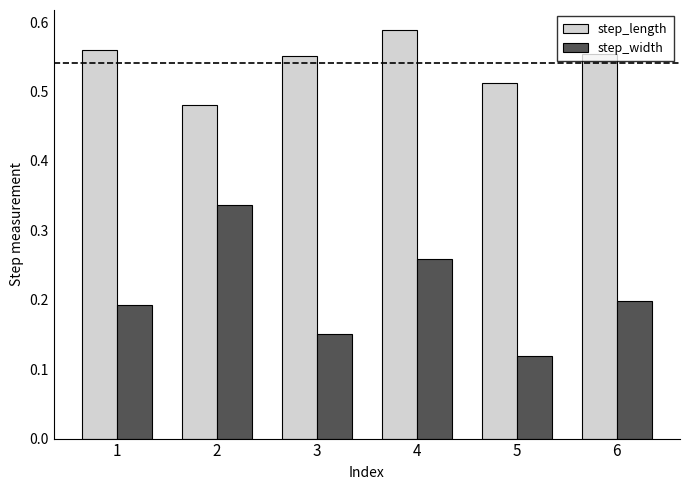

Which series has the largest total across all categories?

step_length